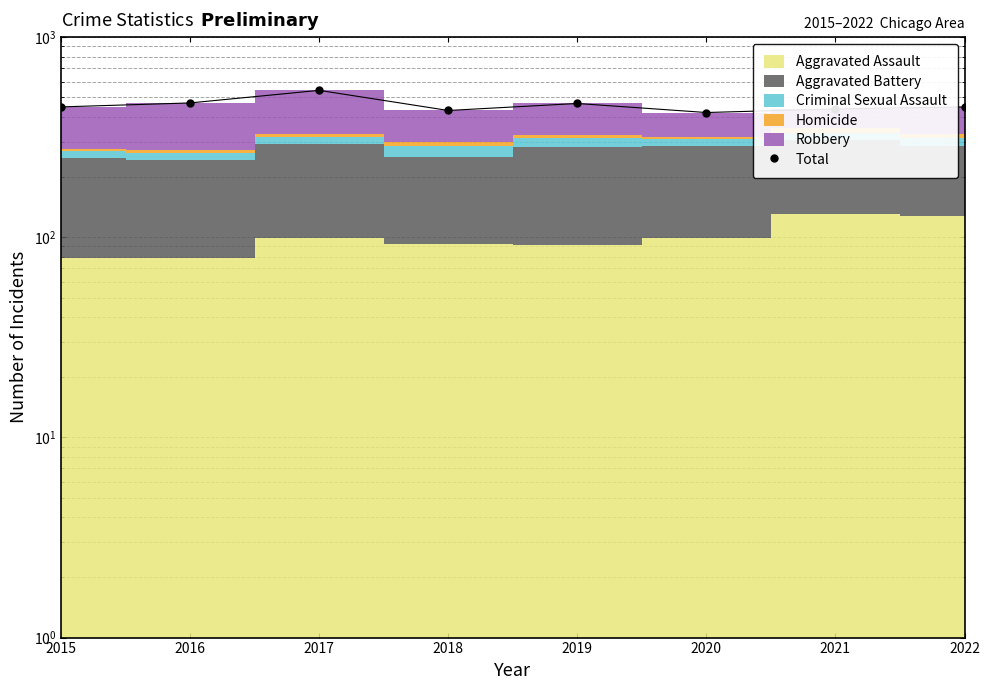

What is the value of the 1st point from the left?

448